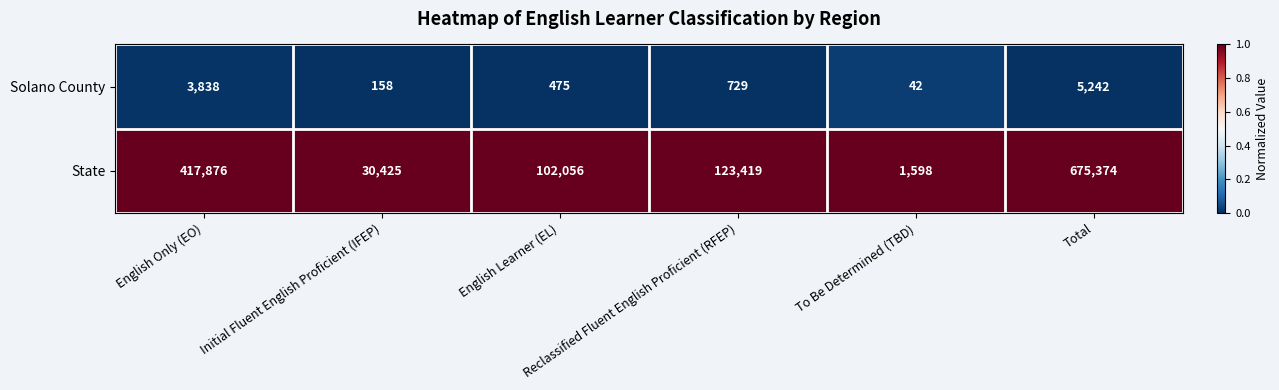

Which series has the widest spread of values?

State